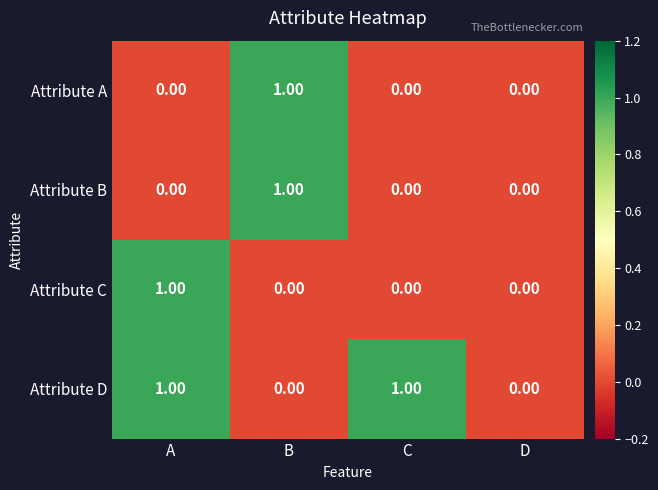

Which series has the largest total across all categories?

Attribute D